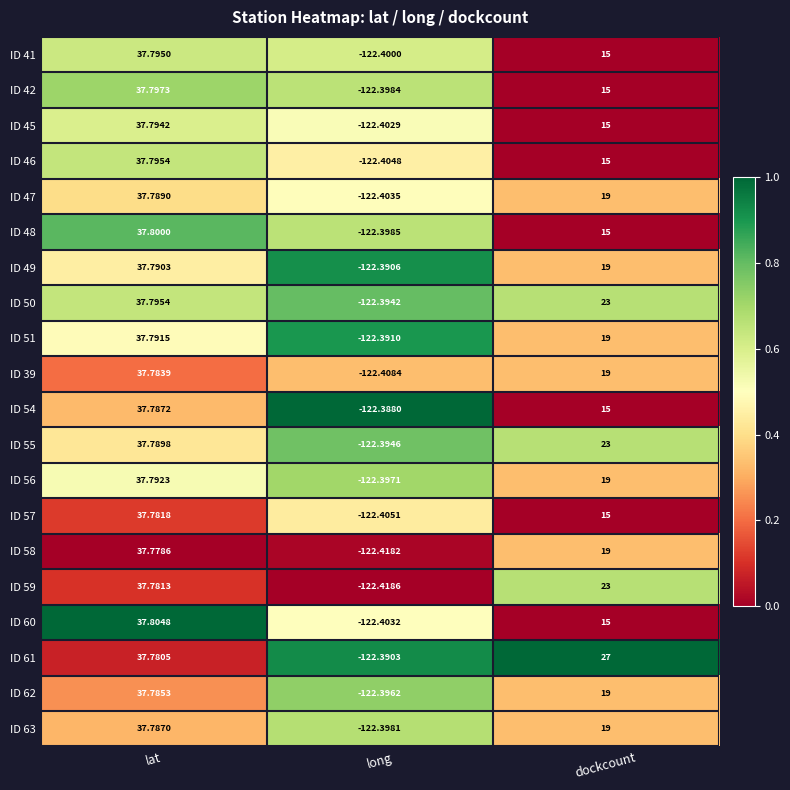

Is the value of ID 42 at long greater than the value of ID 57 at long?

Yes